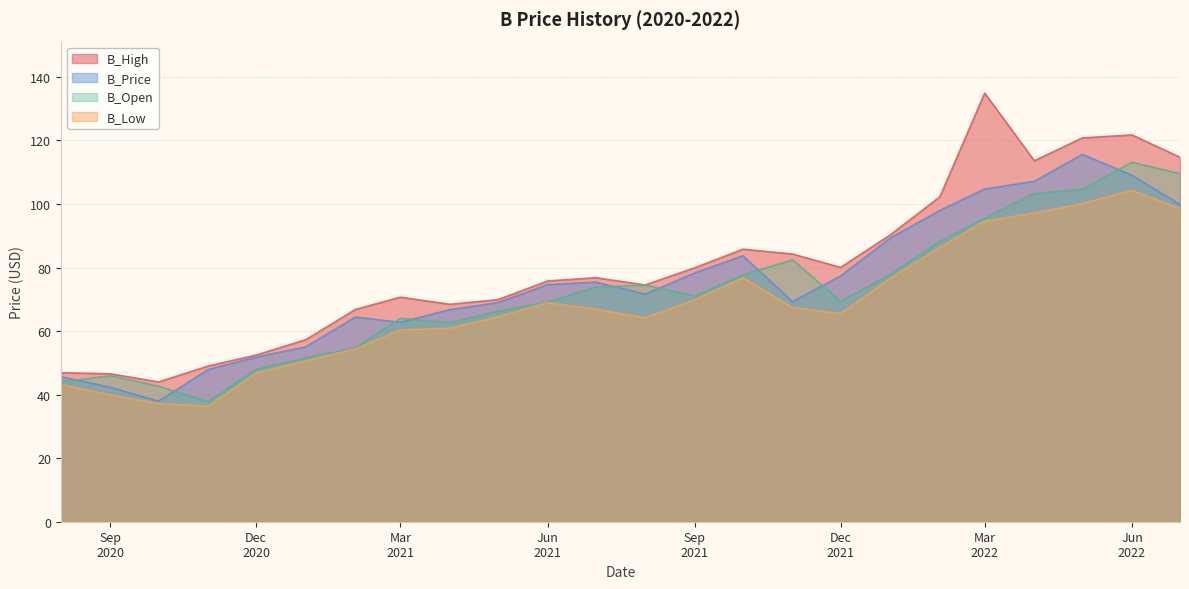

Where is the first local maximum for B_Price?

2021-02-01